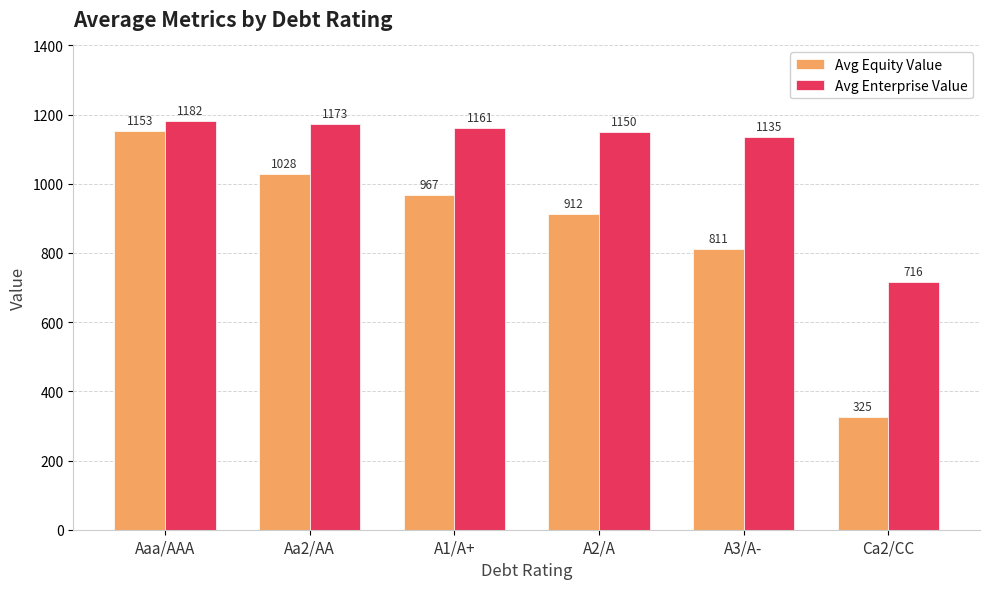

Which series has the widest spread of values?

Avg Equity Value